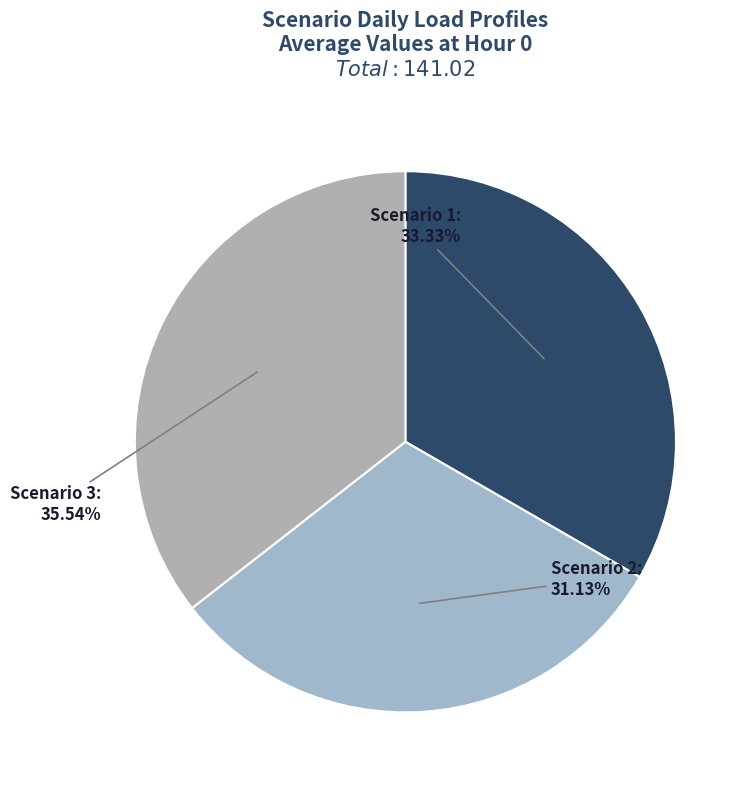

Count the number of slices in the pie.

3